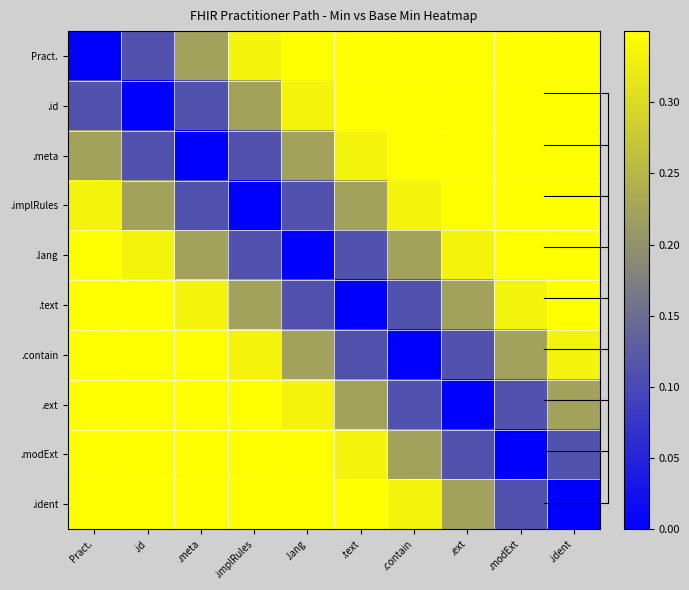

What is the total value across all series at .ident?

5.0